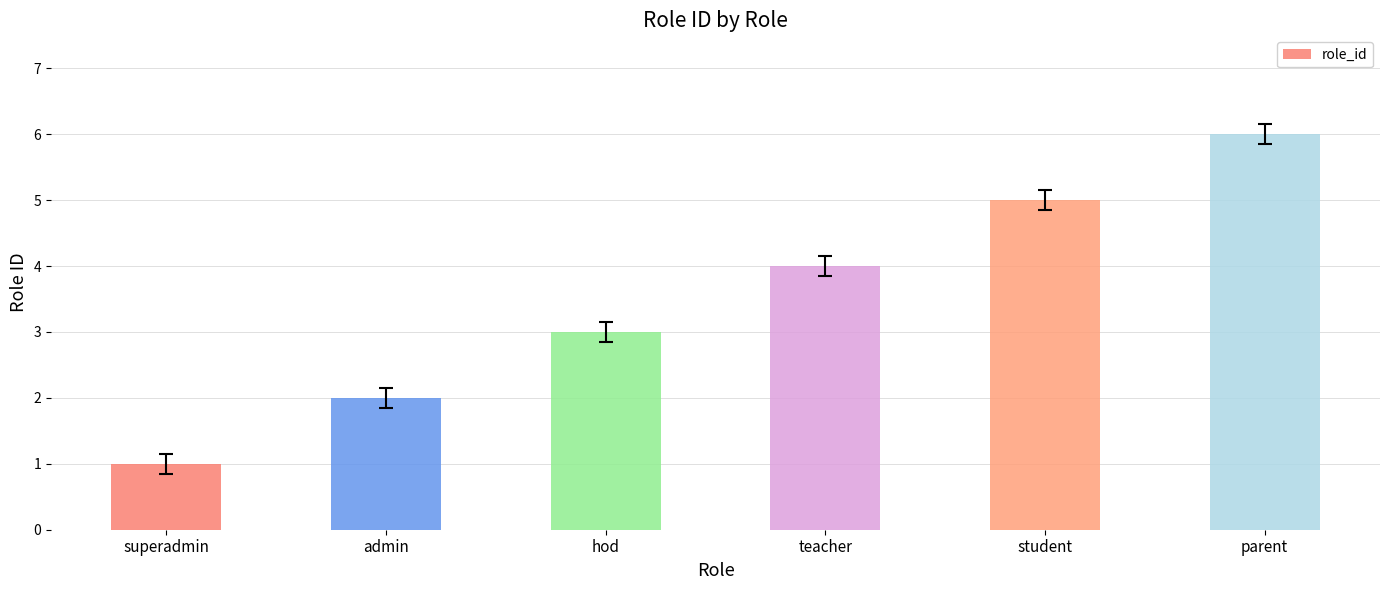

What is the difference between the maximum and minimum values?

5